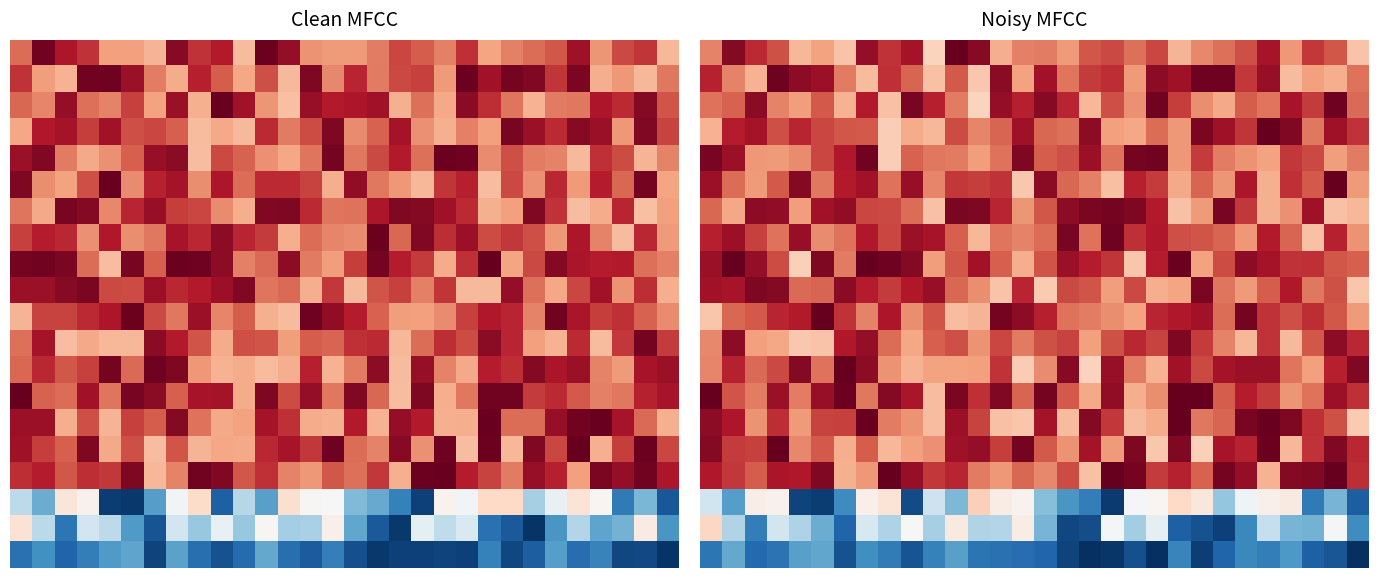

Between 13 and 7, which is larger?

7